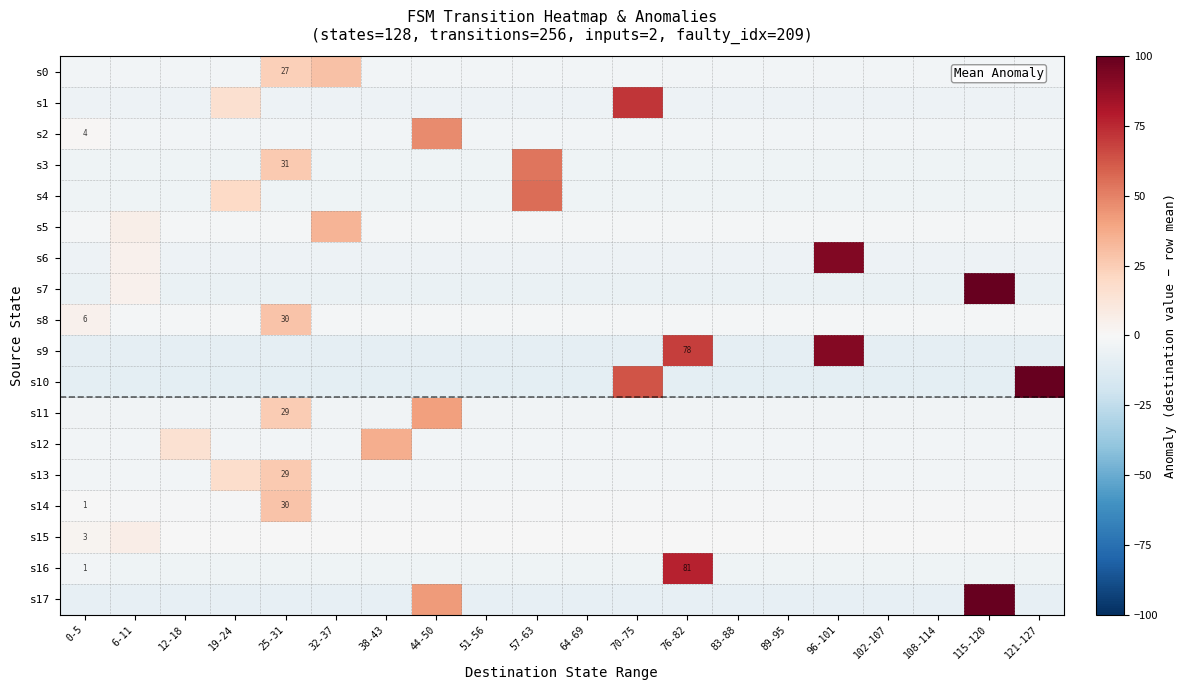

At which category is the sum across all series the highest?

115-120